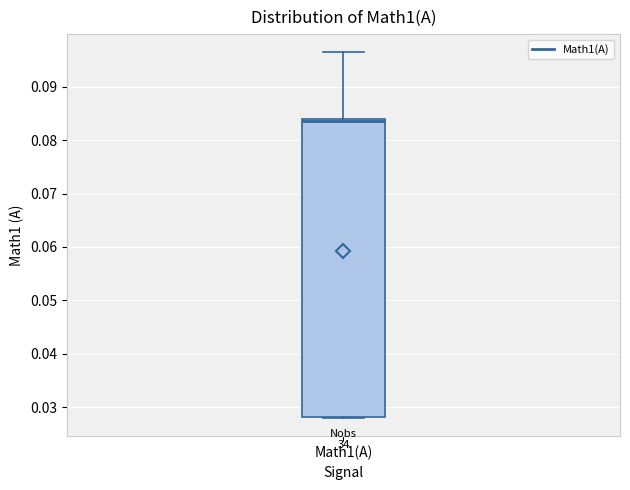

Transcribe this box plot: give where the median line is, the range the box spans, and where the two whiskers end, as read against the y-axis. The values are not printed on the chart, so give them approximately, as read against the axis.

median 0.084 (just below the box's upper edge), box 0.028 to 0.084, whiskers 0.028 to 0.096